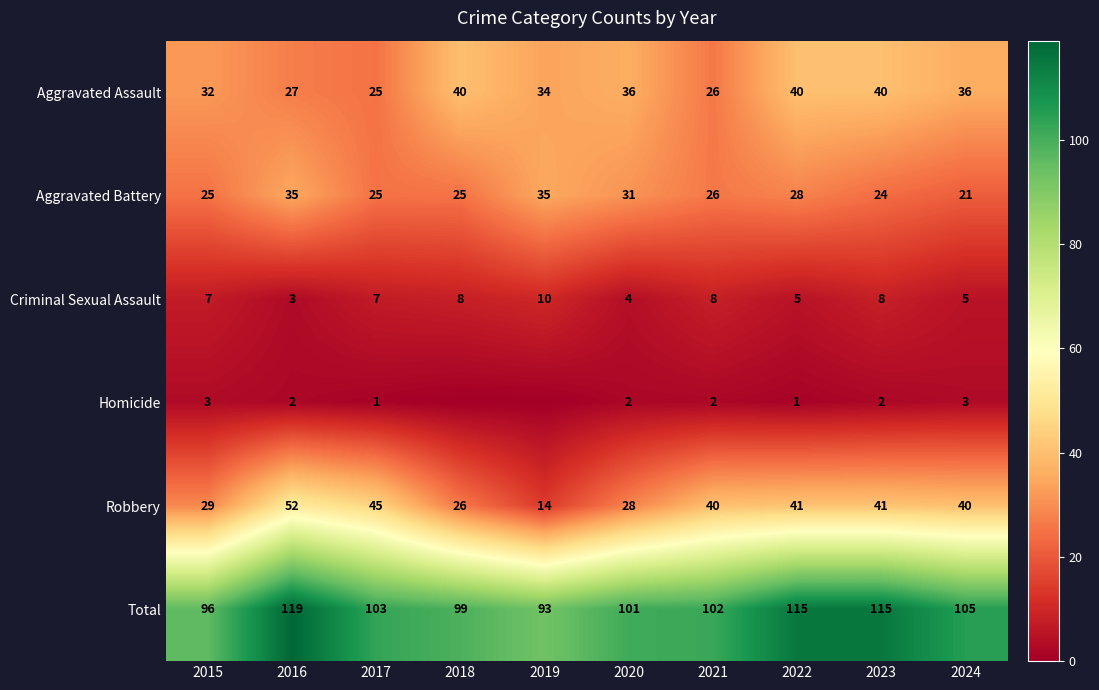

Is the value of Homicide at 2022 greater than the value of Aggravated Assault at 2023?

No